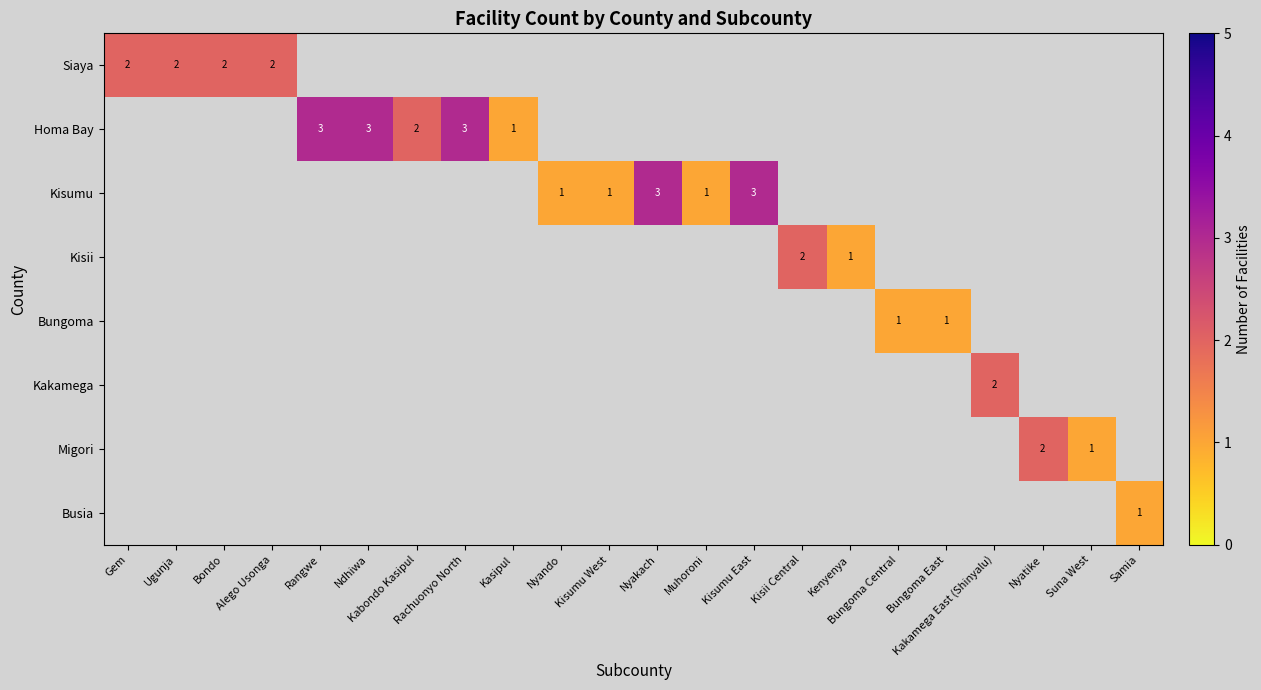

Count the number of categories in the chart.

22